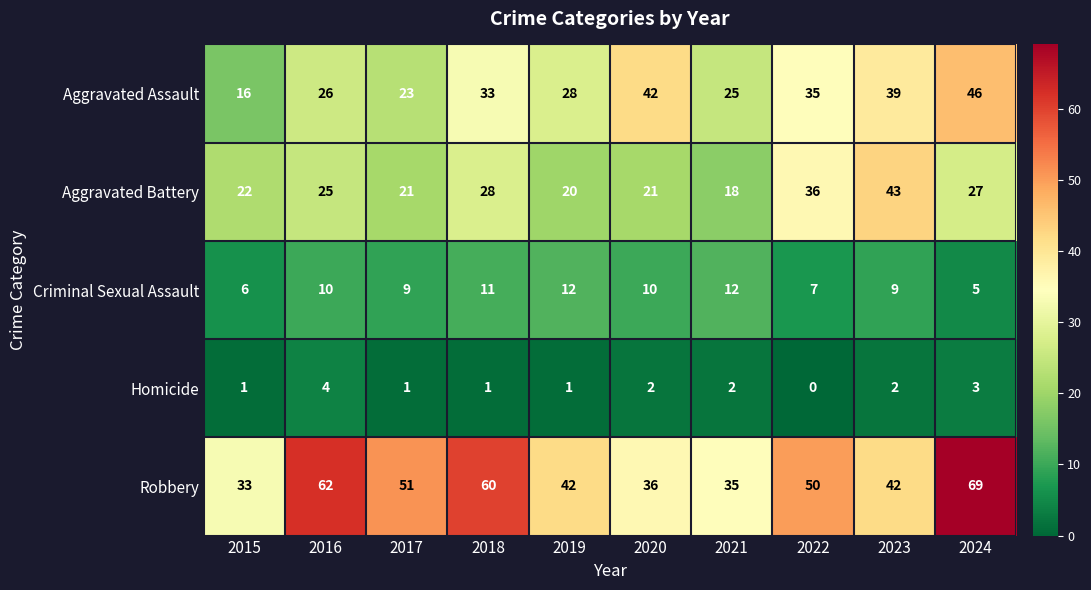

What is the difference between the Aggravated Assault values at 2022 and 2019?

7